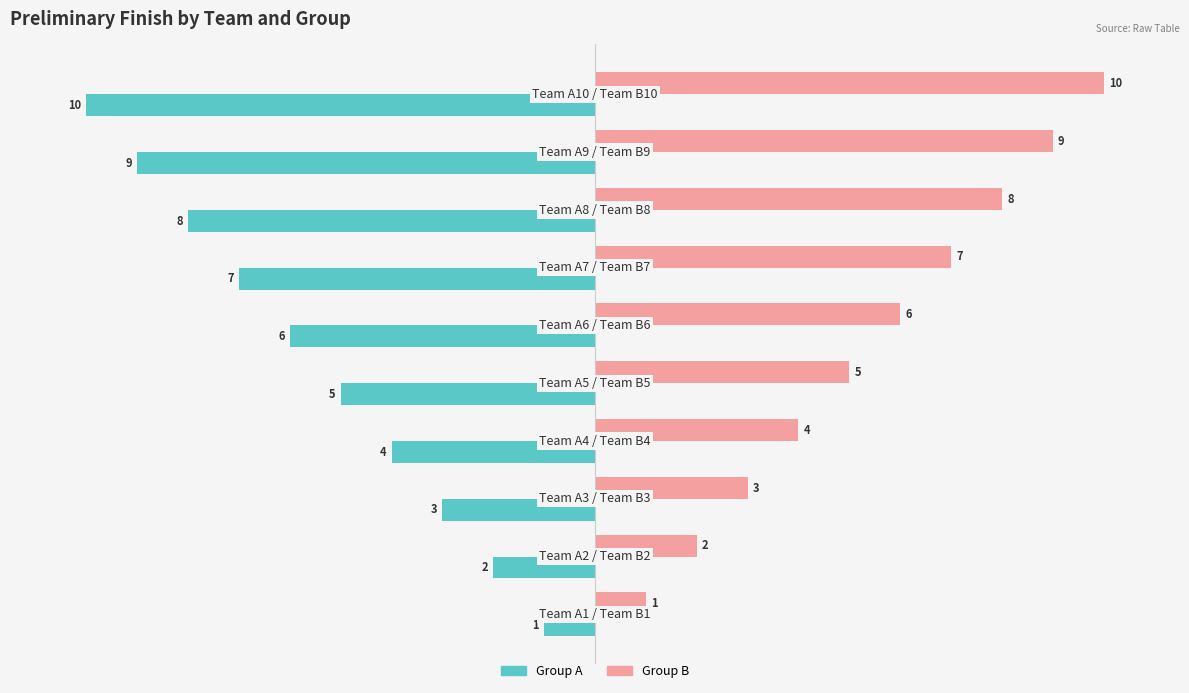

What are all the series names shown in the legend?

Group A, Group B